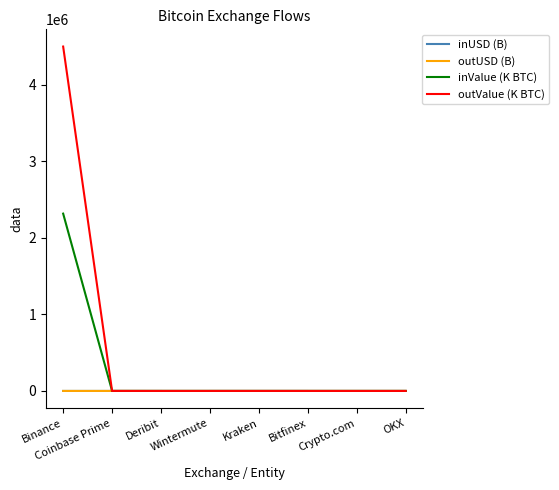

Which series has the largest total across all categories?

outValue (K BTC)